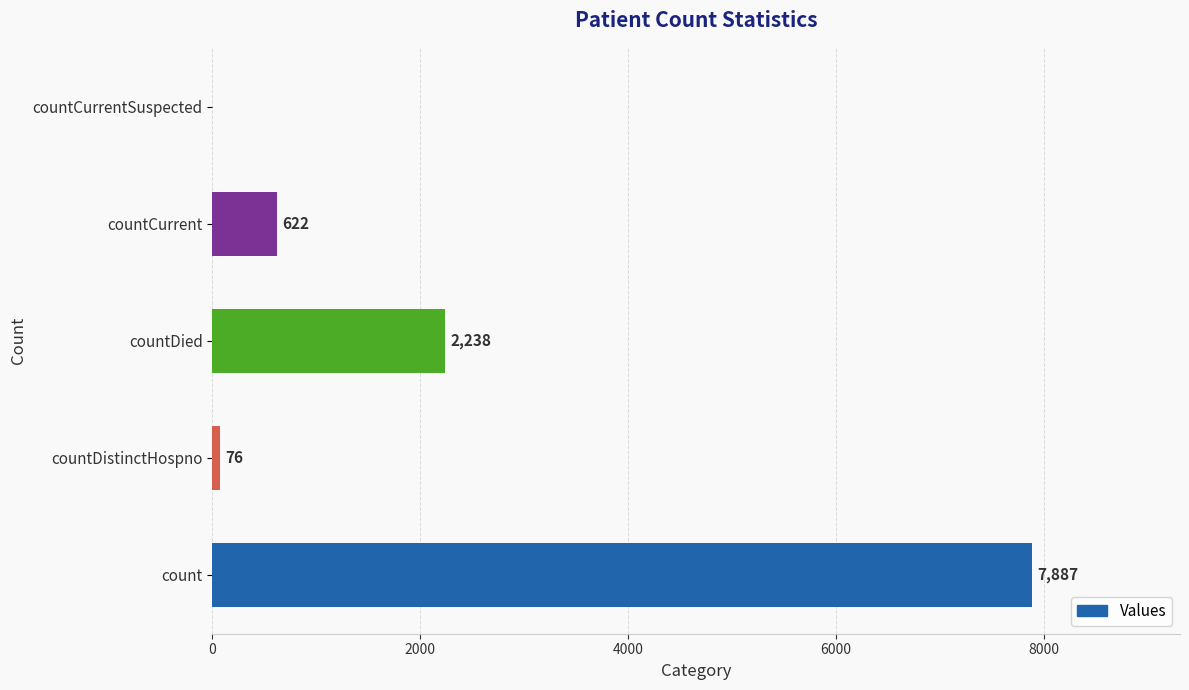

The chart shows a value of 11671 at count. True or false?

False